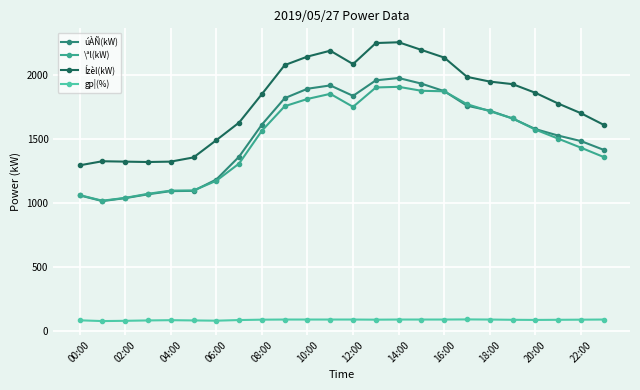

True or false: úÀÑ(kW) has more than 0 points higher than both neighbors.

True